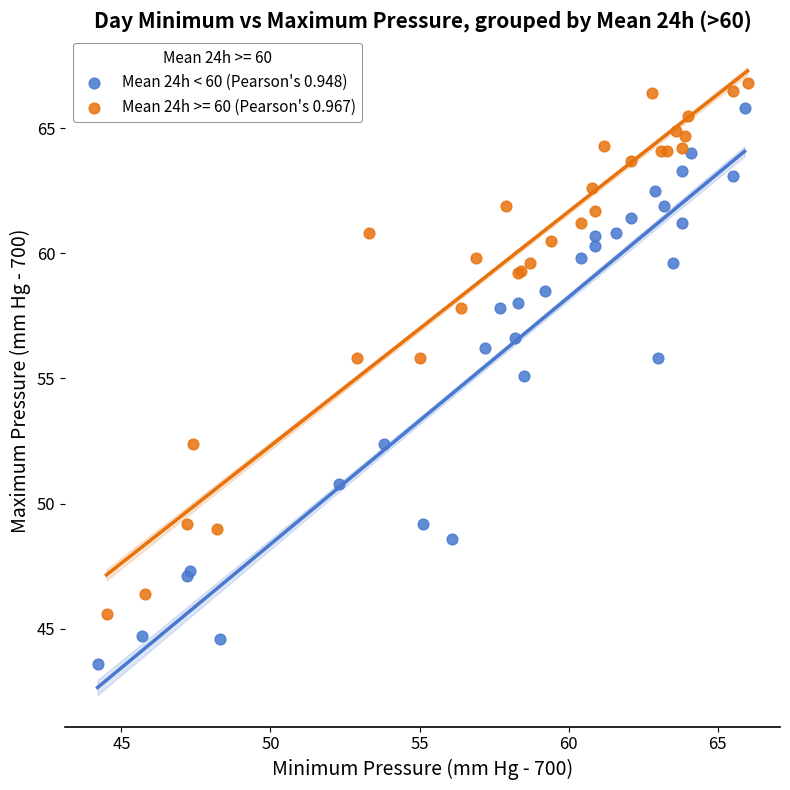

Which series reaches the minimum Y coordinate?

Mean 24h < 60 (Pearson's 0.948)